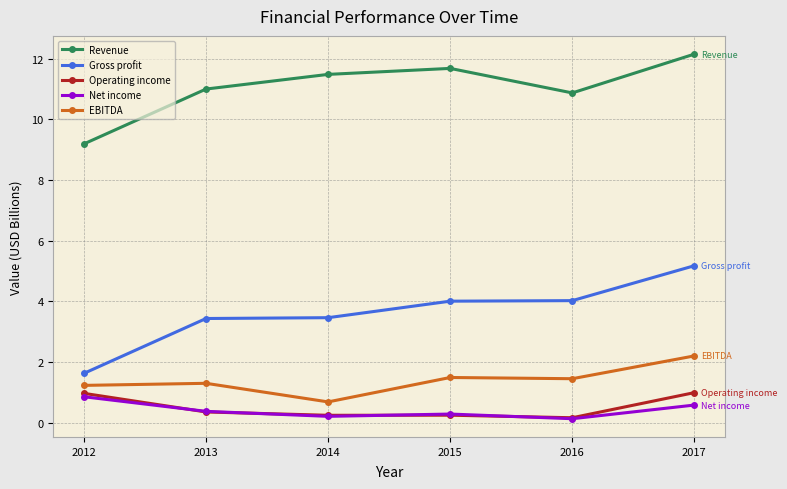

True or false: EBITDA and Net income intersect in this chart.

False